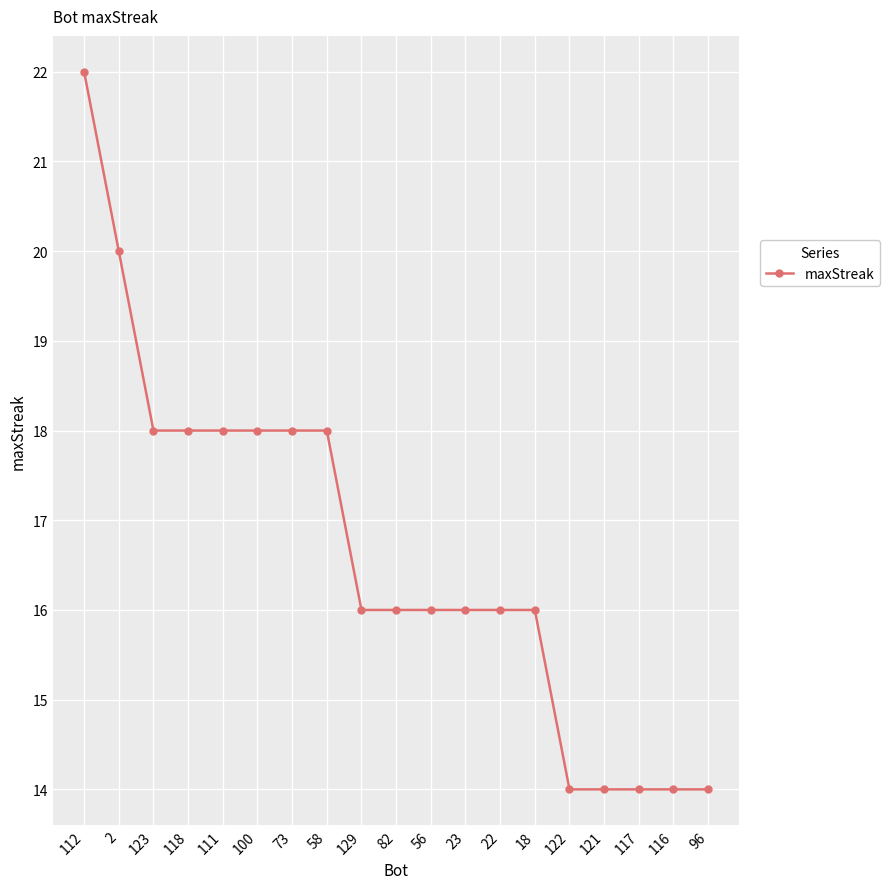

Approximately how many times larger is the value at 56 compared to 100?

0.9